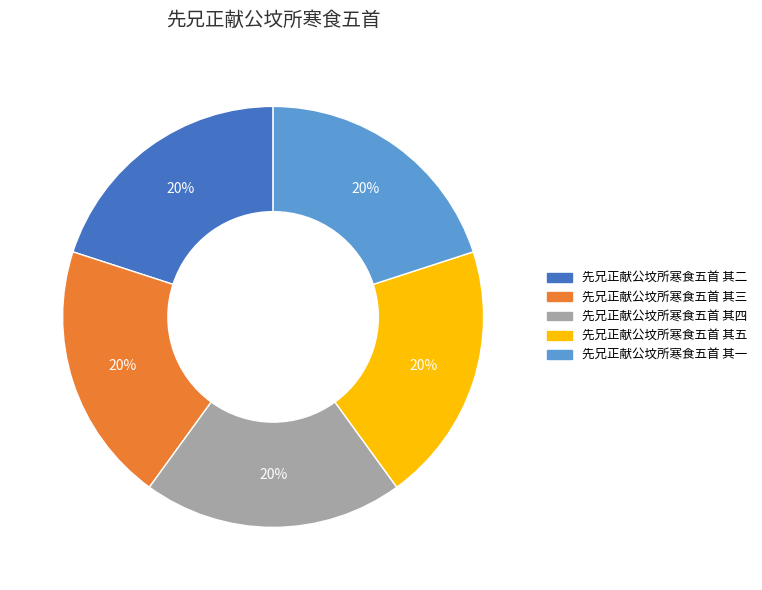

What is the ratio of the value at 先兄正献公坟所寒食五首 其四 to the value at 先兄正献公坟所寒食五首 其二?

1.0